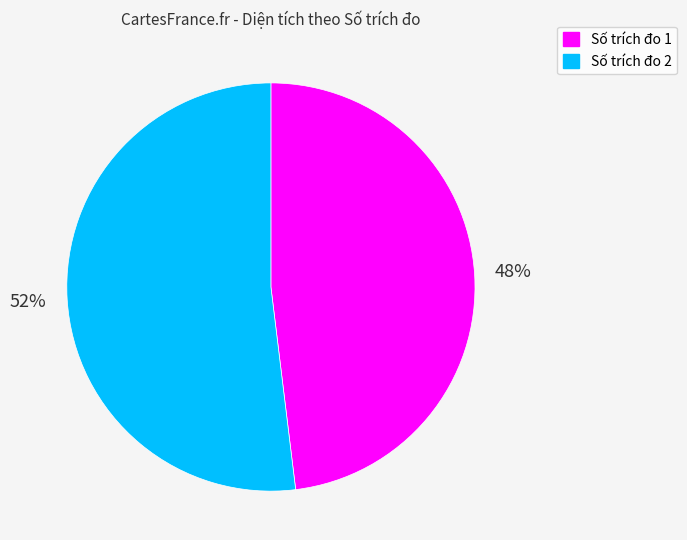

To the nearest percent, what is the difference between the largest and smallest slice percentages?

4%